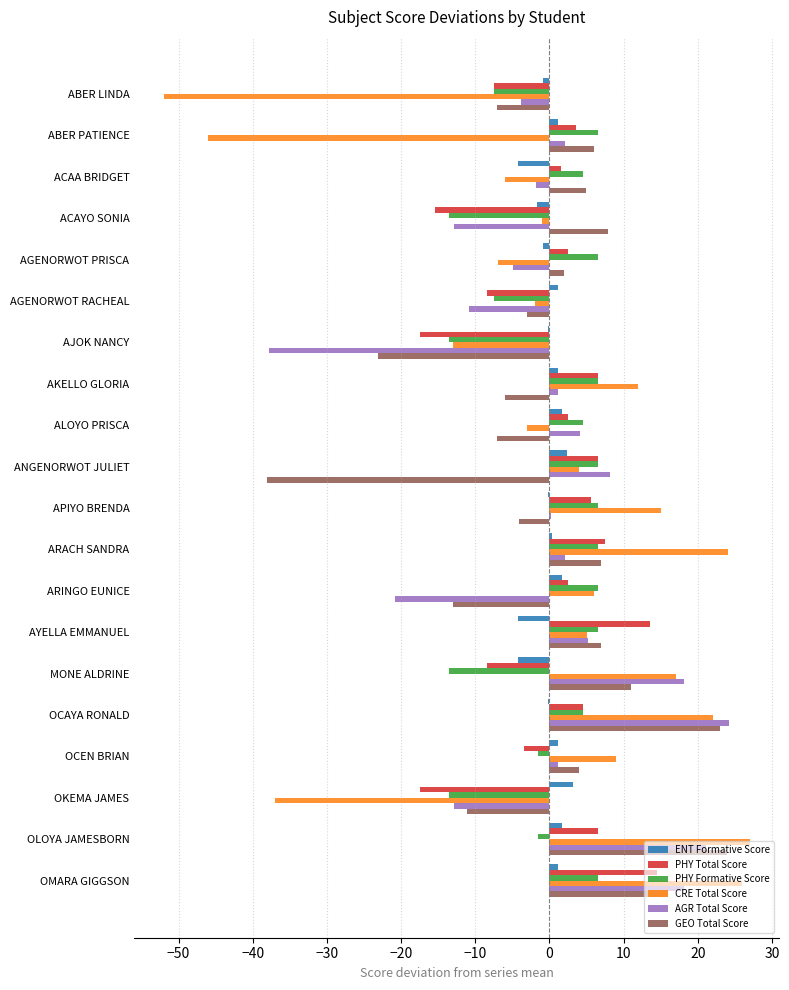

True or false: GEO Total Score has a value of 2.0 at AGENORWOT PRISCA.

True